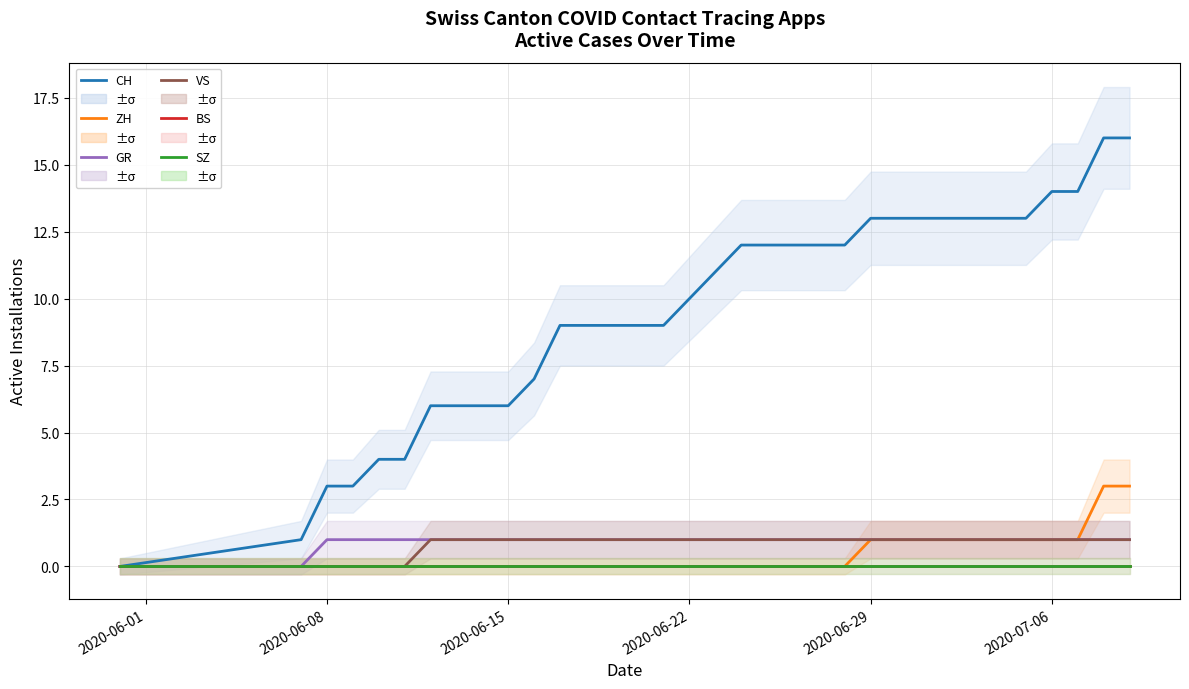

What is the value of the CH point at the 9th from the left?

6